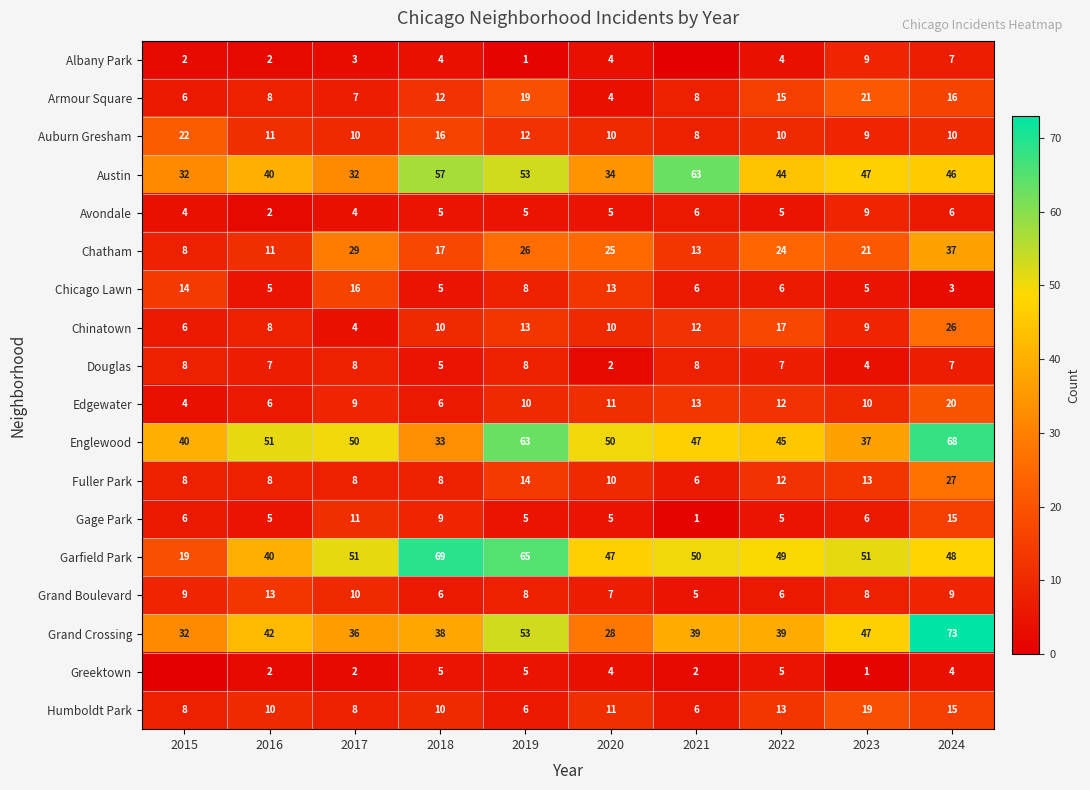

True or false: Albany Park has a value of 15 at 2023.

False